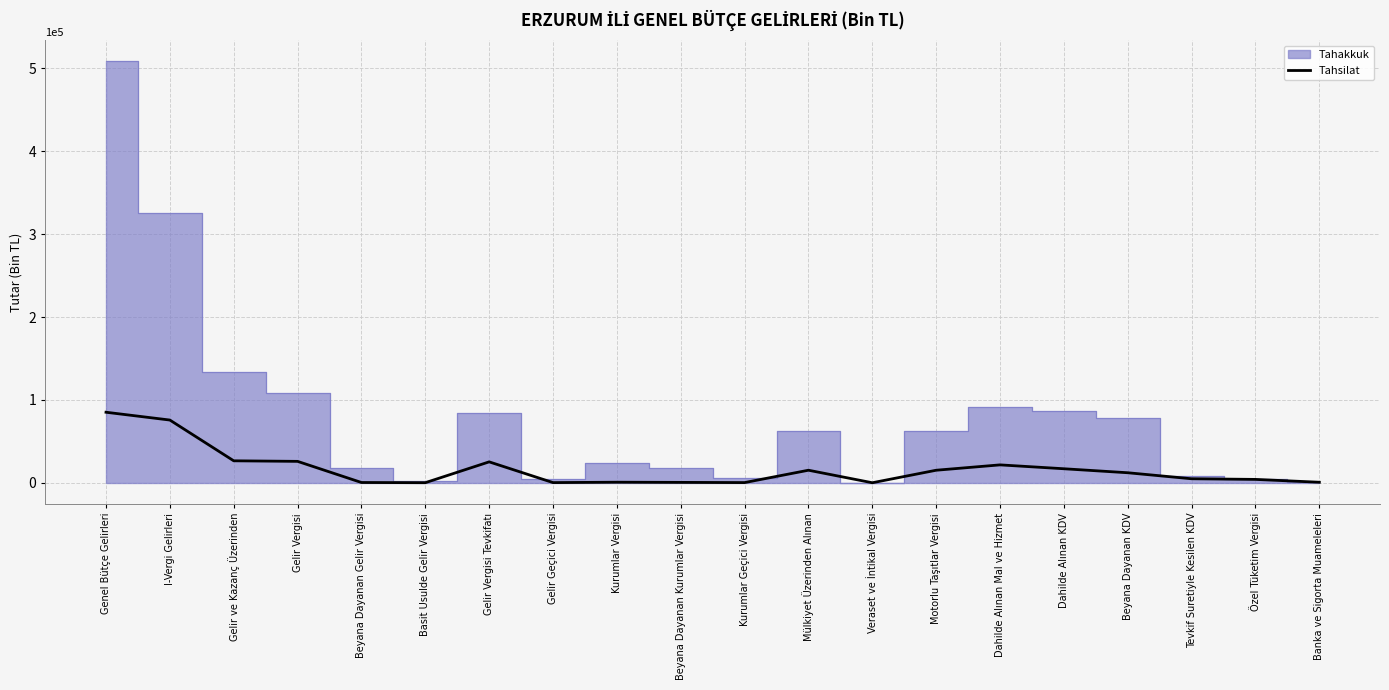

How many interior local valleys (lower than both neighbors) does the data have?

4